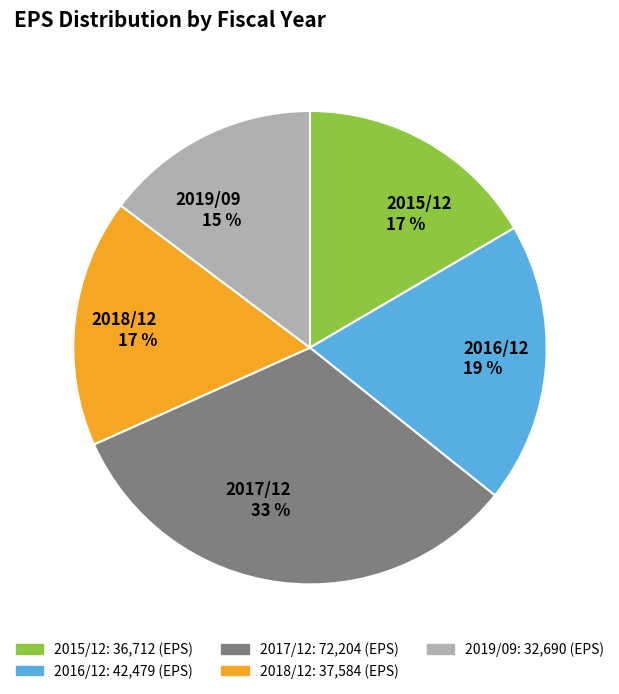

Between 2018/12 17 % and 2019/09 15 %, which is larger?

2018/12 17 %